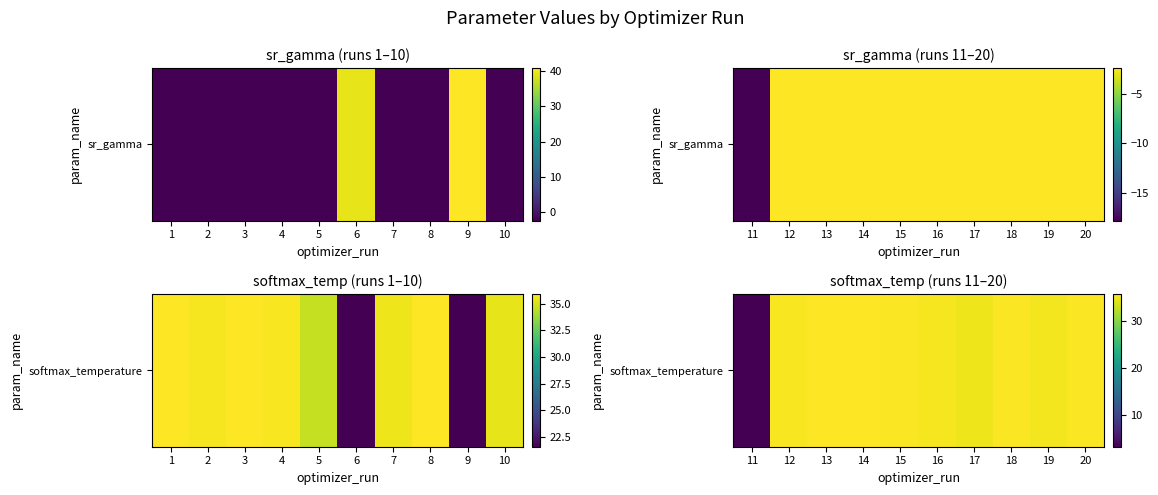

What is the sum of the values at 13 and 14?

71.6